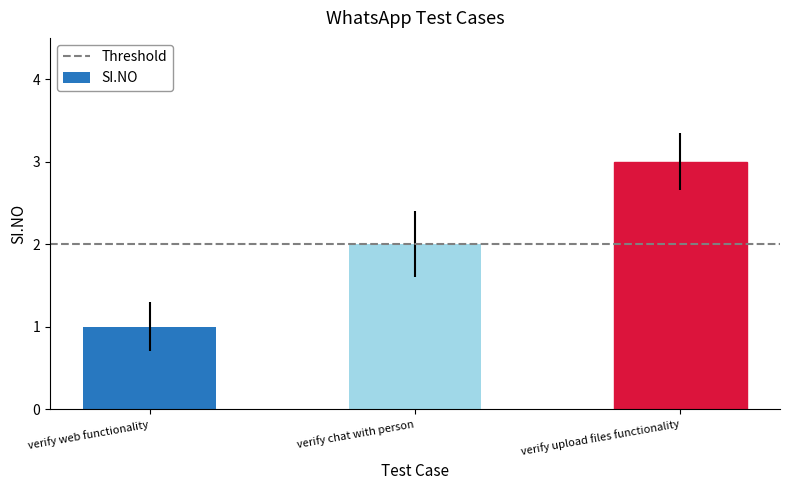

What position from the left is verify web functionality?

1